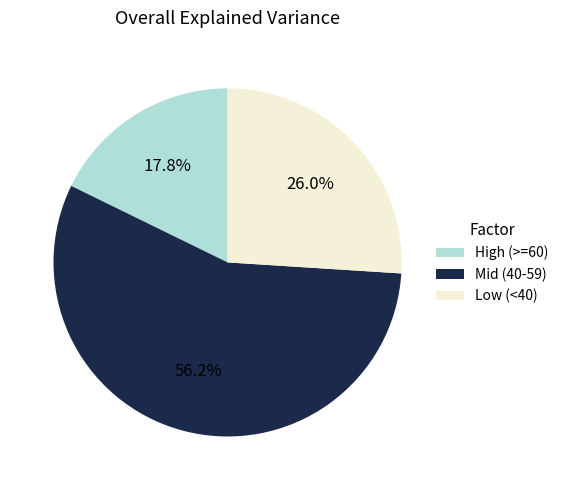

Does any single category account for the majority?

Yes